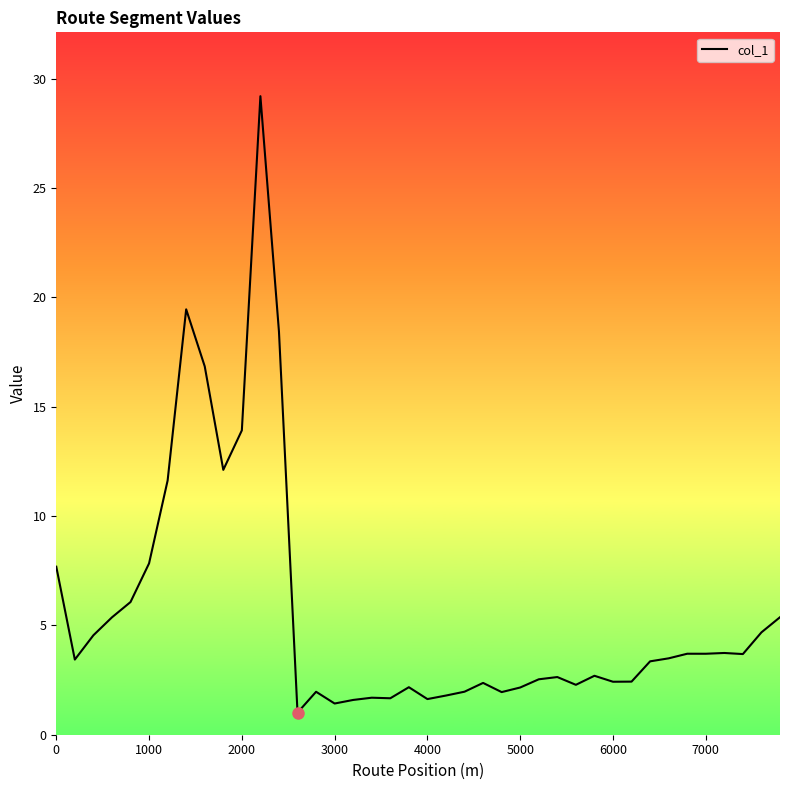

What is the maximum value shown in the chart?

29.2